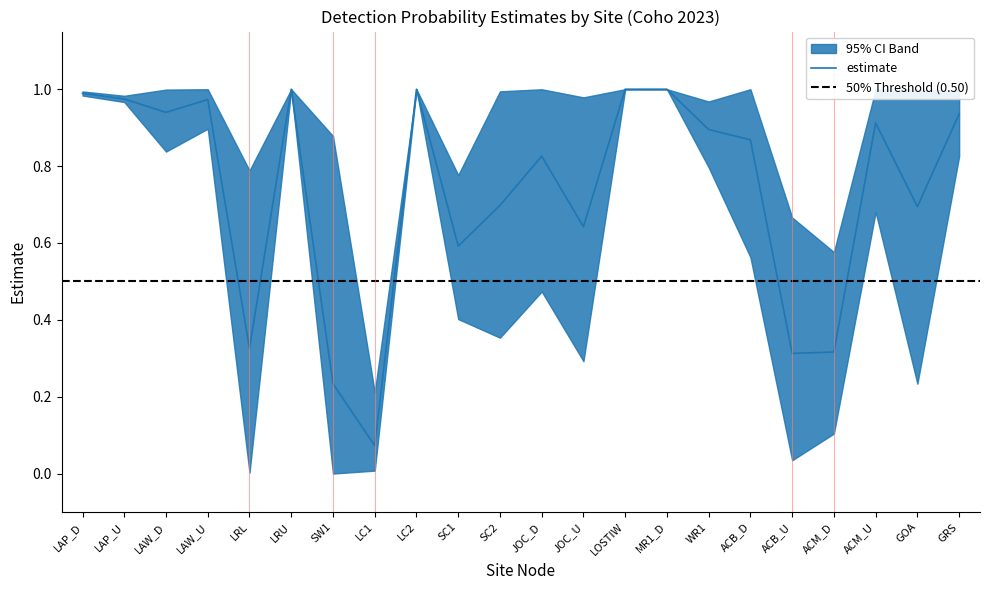

What is the approximate value of lower95ci at LAP_U?

1.0